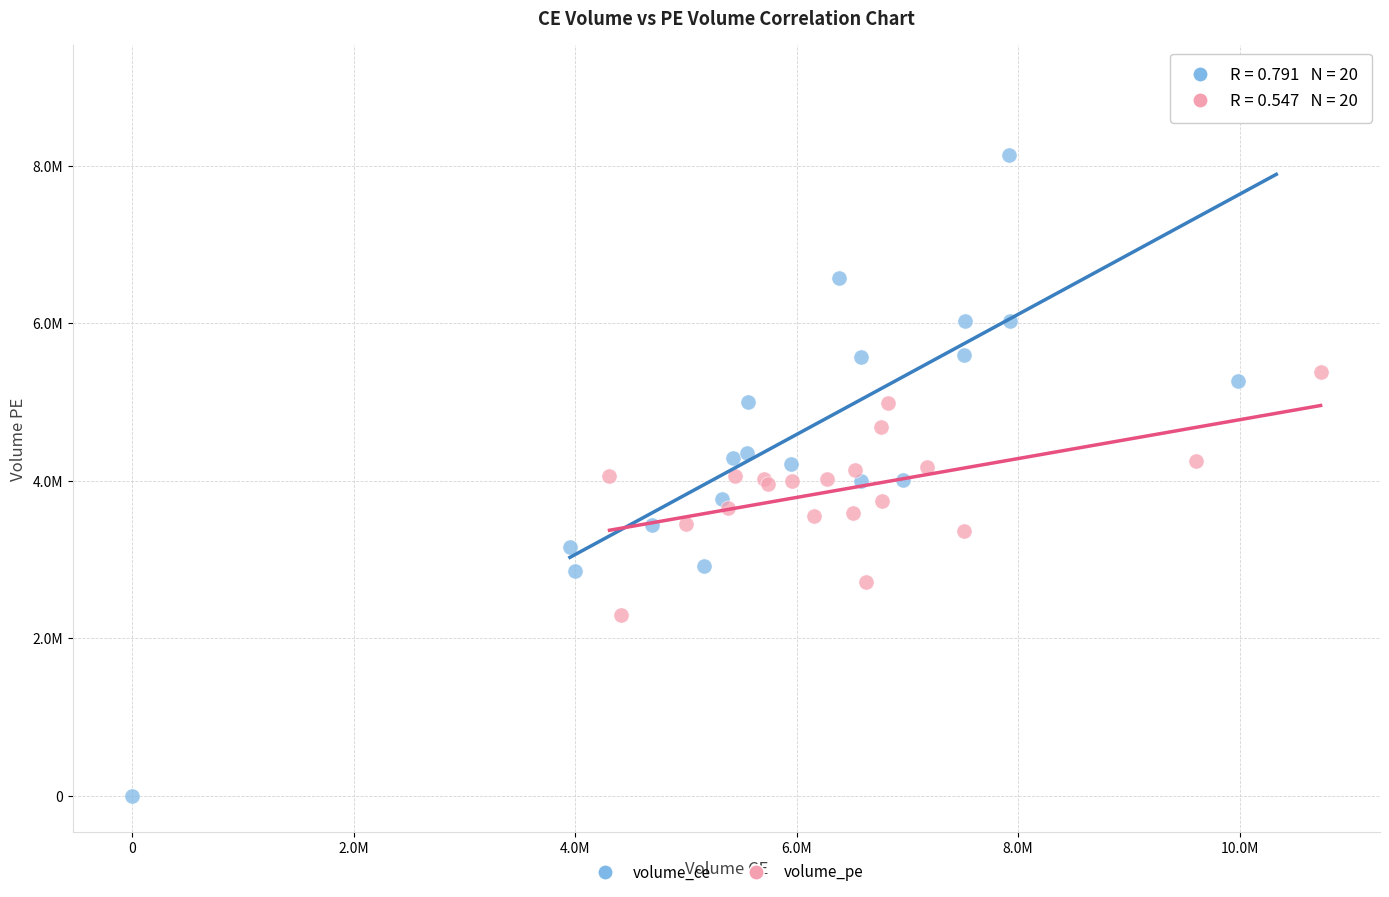

What are all the series names shown in the legend?

volume_ce, volume_pe